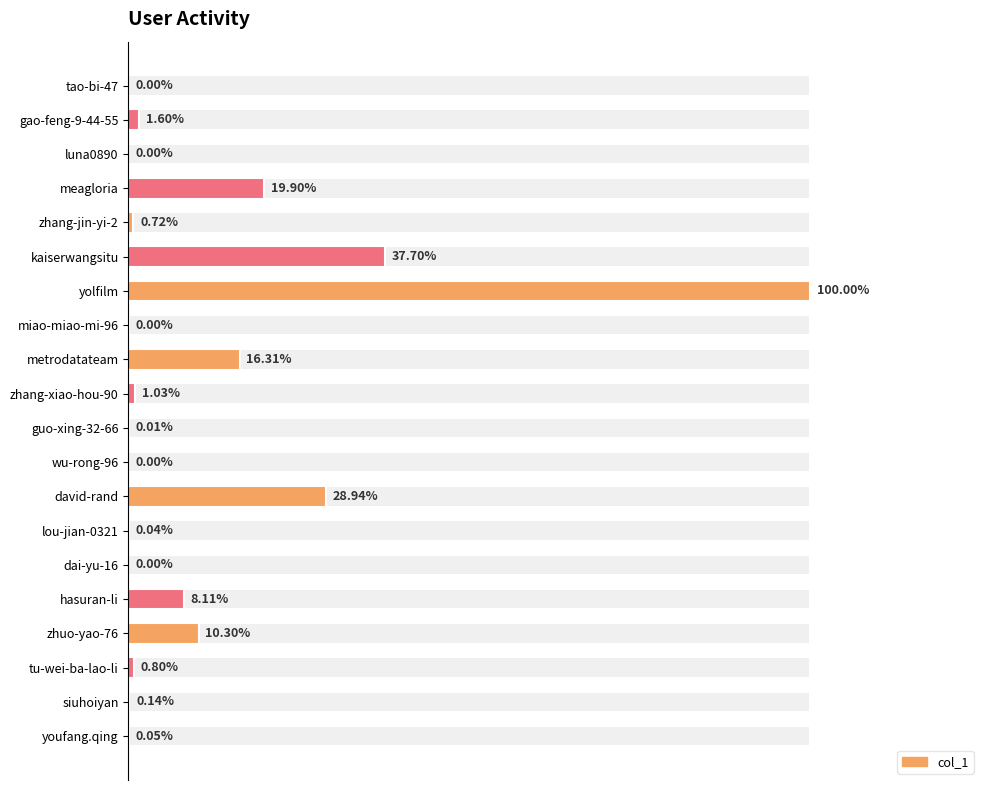

Are the bars grouped side by side (vs. stacked)?

No